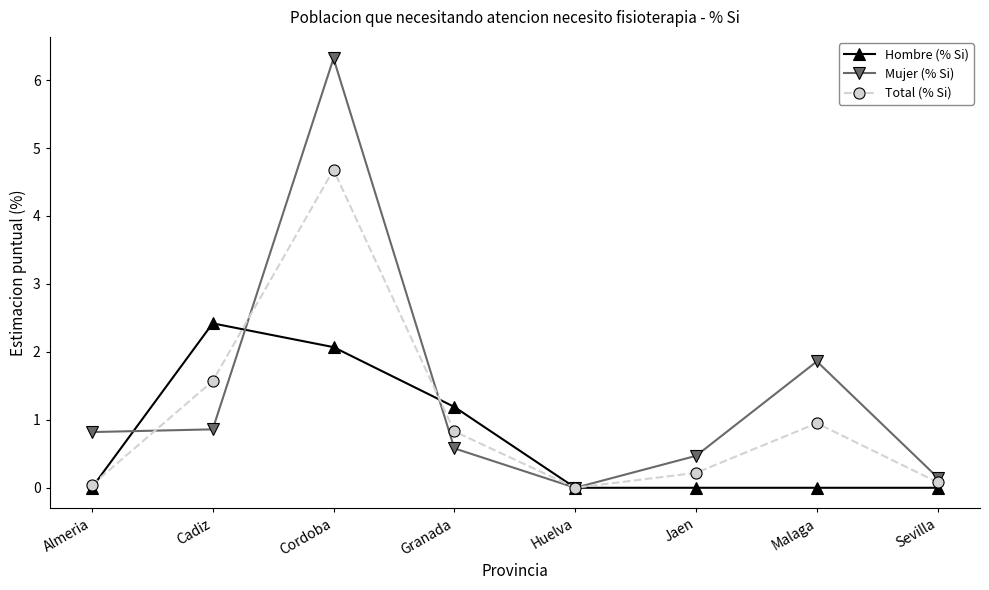

True or false: Total (% Si) has more than 2 interior local peaks.

False